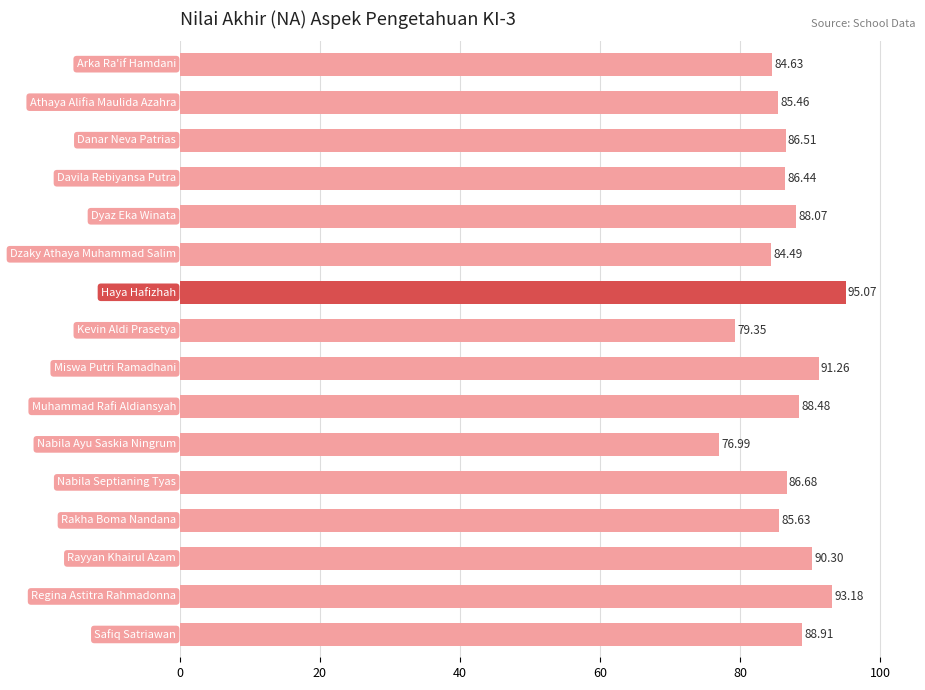

What is the sum of all values?

1391.5